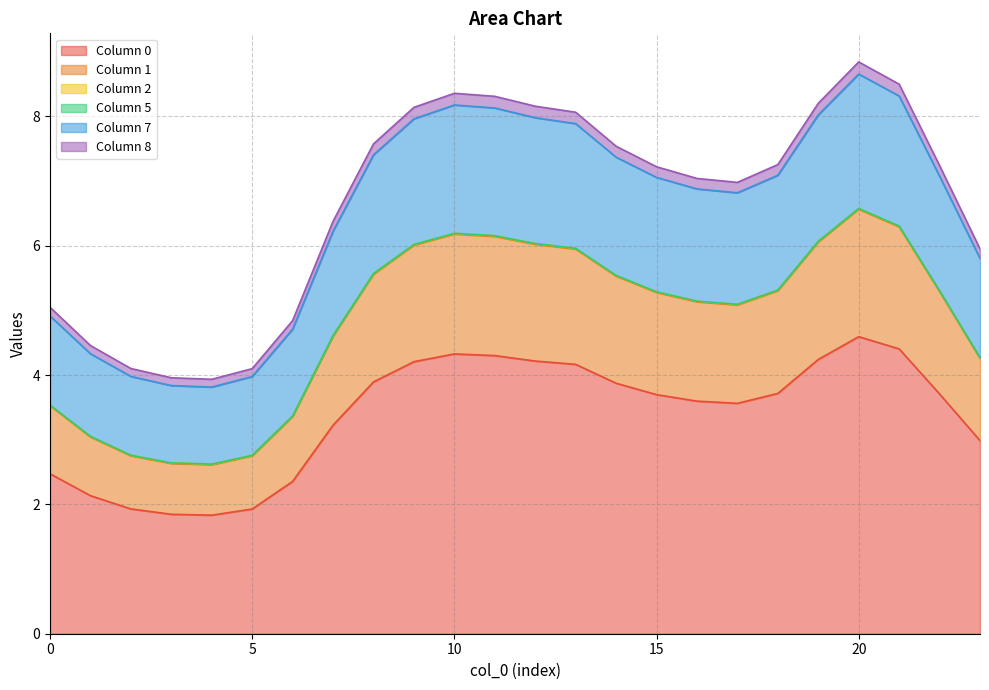

What are all the series names shown in the legend?

0, 1, 2, 5, 7, 8